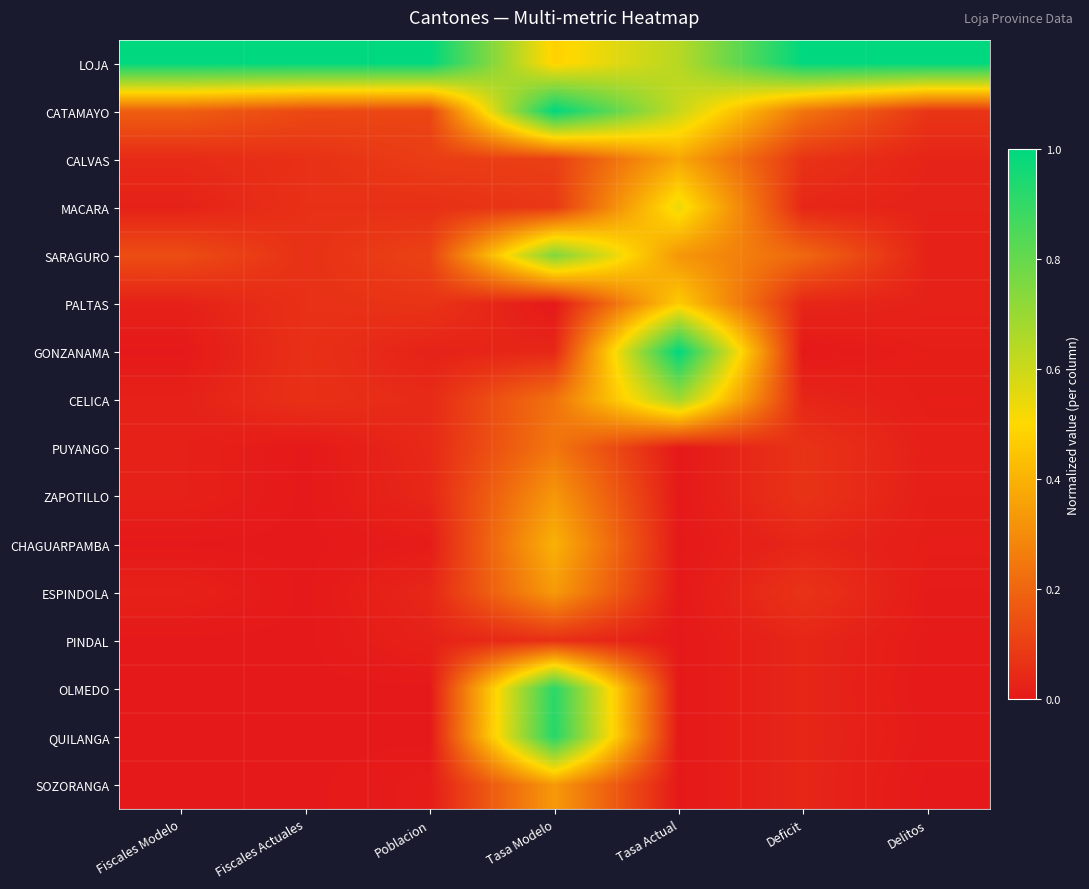

Rank the series by their maximum value, from lowest to highest.

PINDAL, PUYANGO, ZAPOTILLO, SOZORANGA, ESPINDOLA, CALVAS, CHAGUARPAMBA, PALTAS, MACARA, CELICA, SARAGURO, OLMEDO, QUILANGA, LOJA, CATAMAYO, GONZANAMA